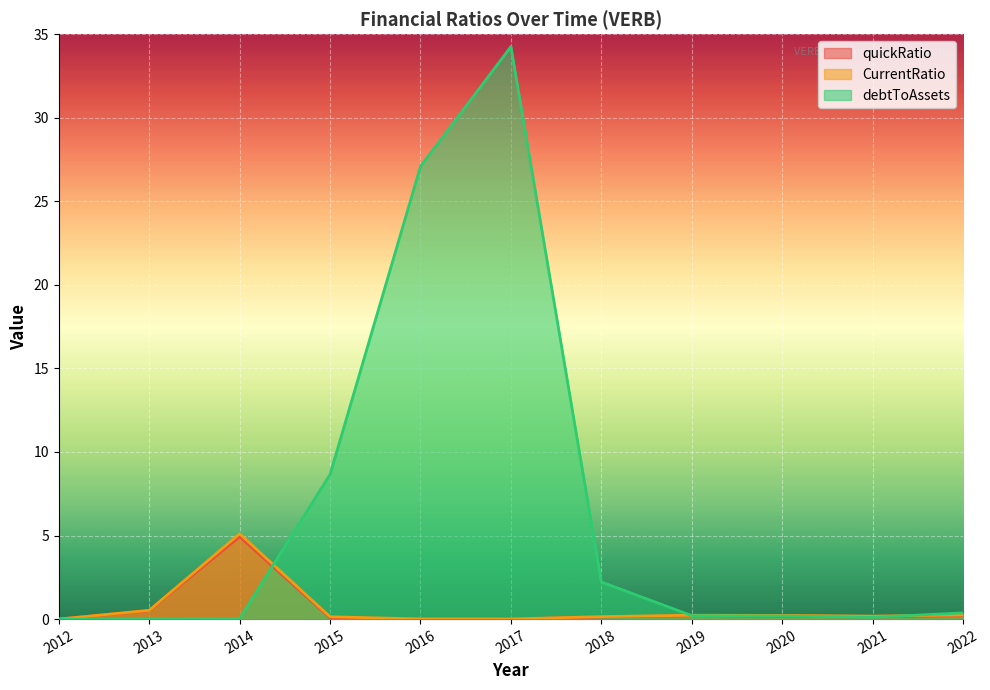

What value does the CurrentRatio series have at 2022?

0.2